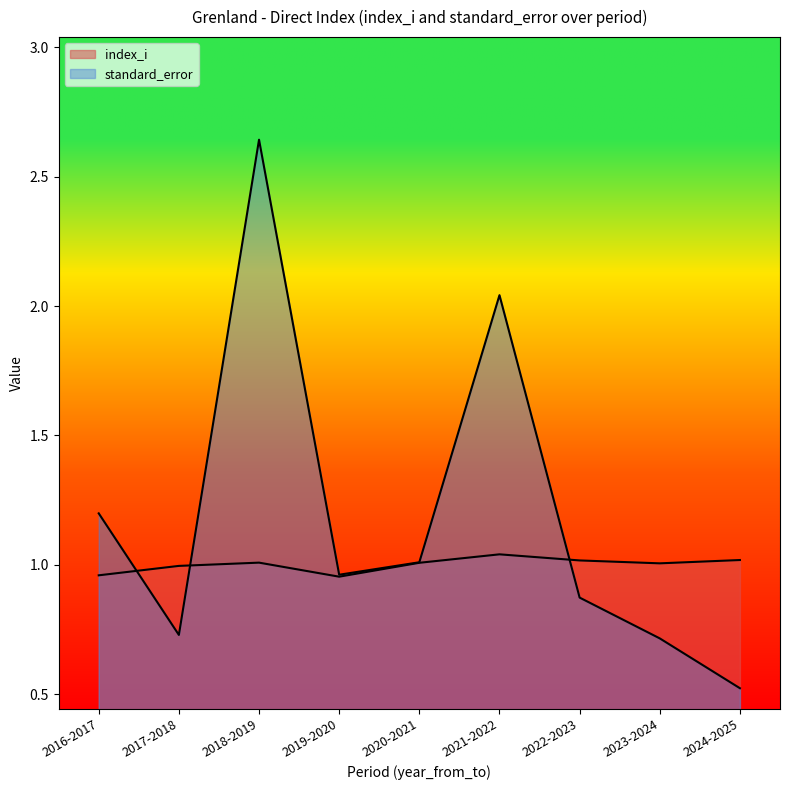

What is the difference between the standard_error values at 2024-2025 and 2019-2020?

0.4